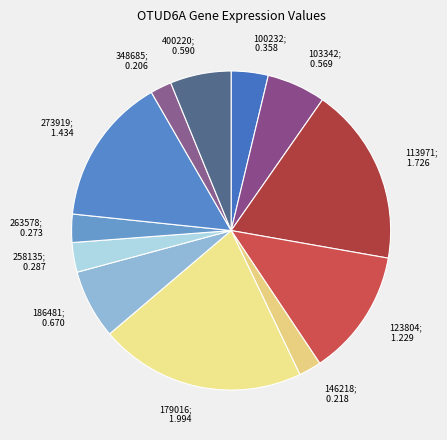

Does 400220; 0.590 represent more than half of the total?

No